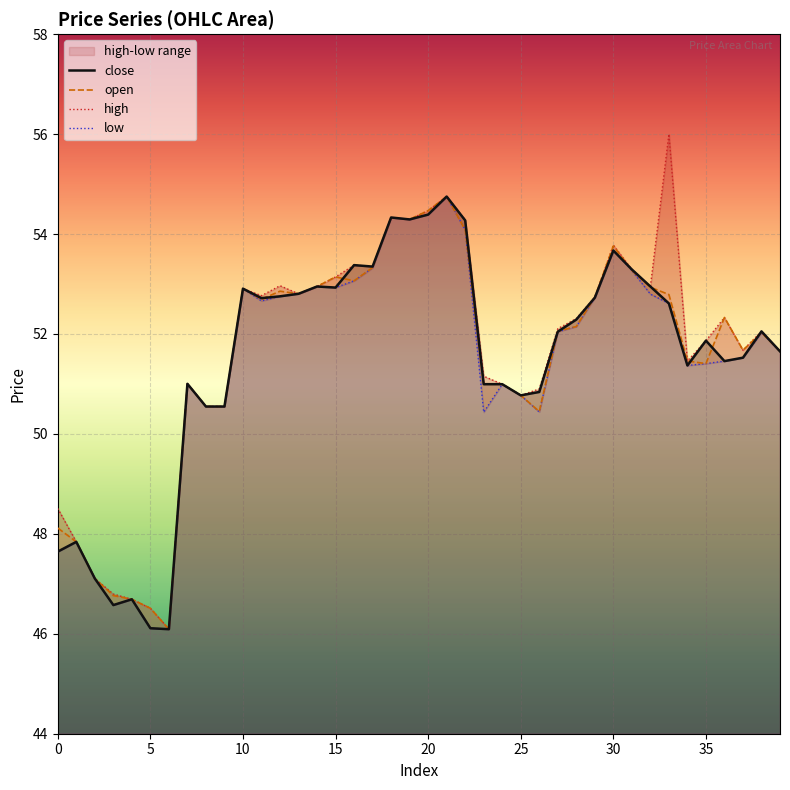

What is the highest value of the close series?

54.8